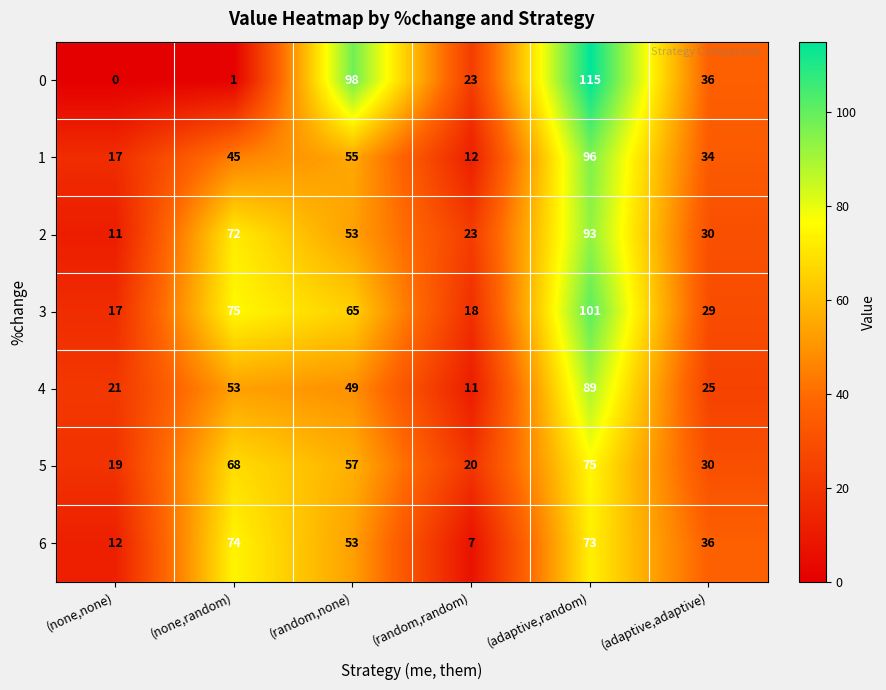

What is the difference between the highest and lowest values at (none,none)?

21